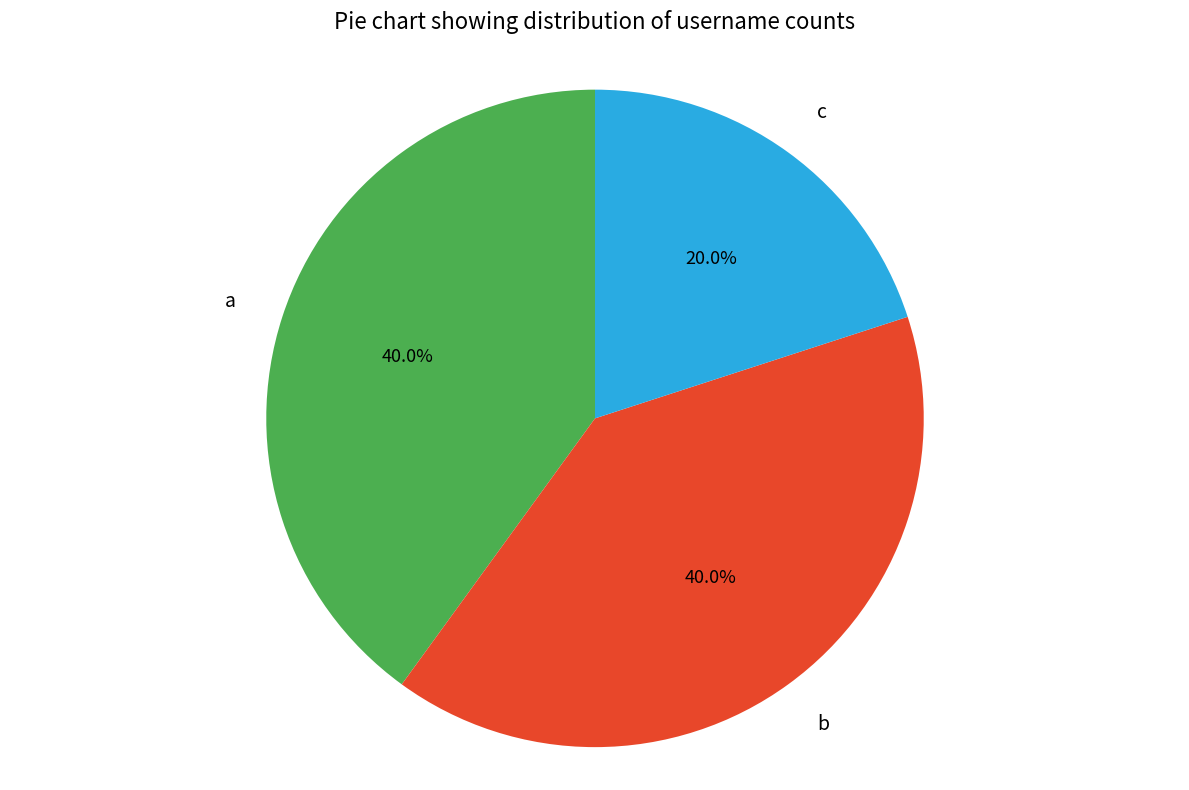

Which slice is the smallest?

c